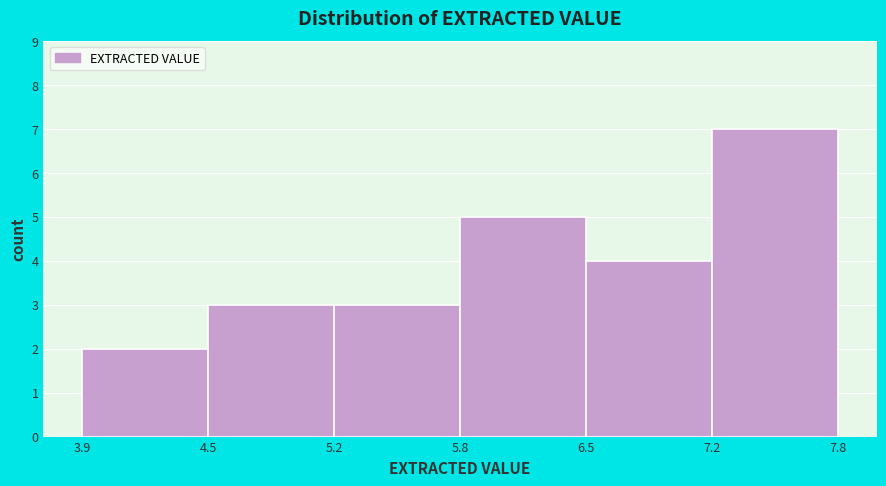

Reading left to right, extract all data points from this chart.

2	3	3	5	4	7